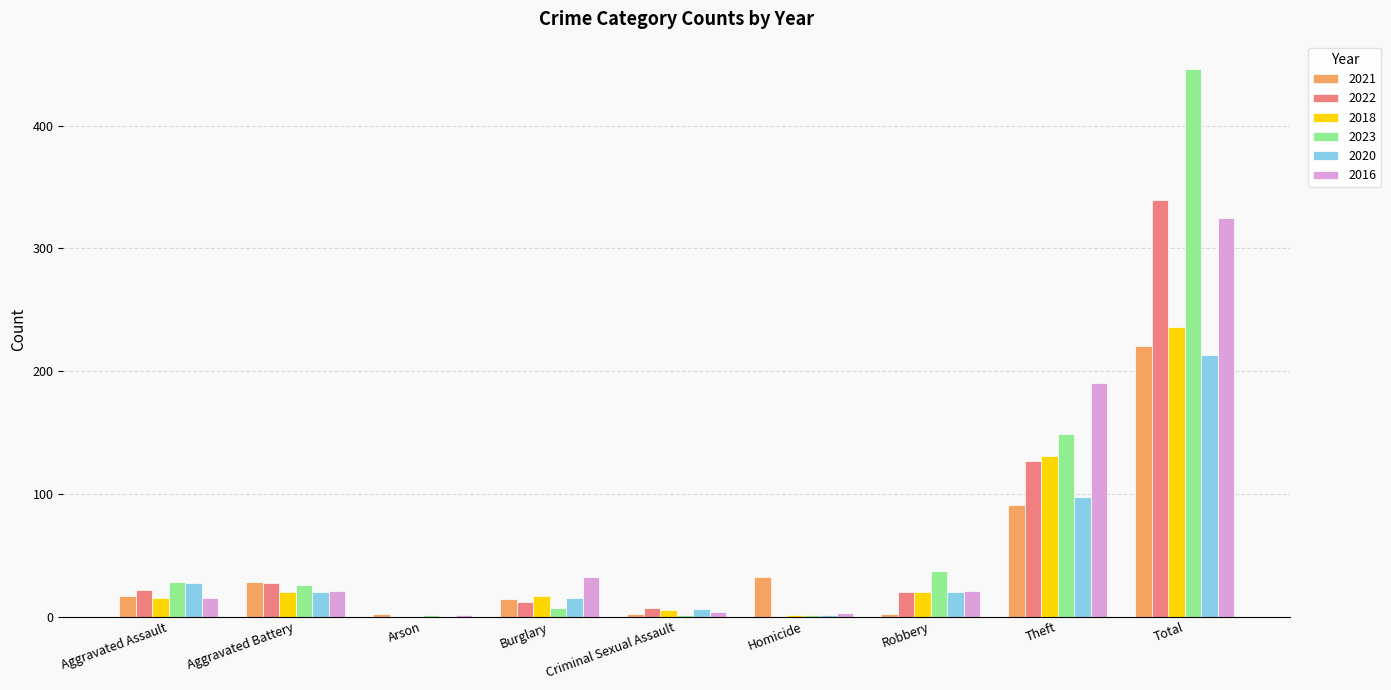

How many groups of bars are there?

9